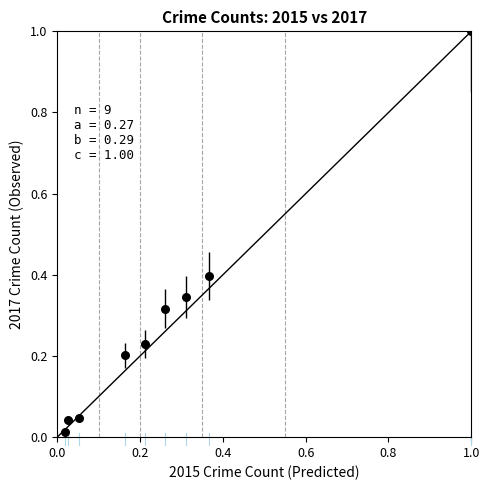

What is the range of Y values (max minus min)?

1.0